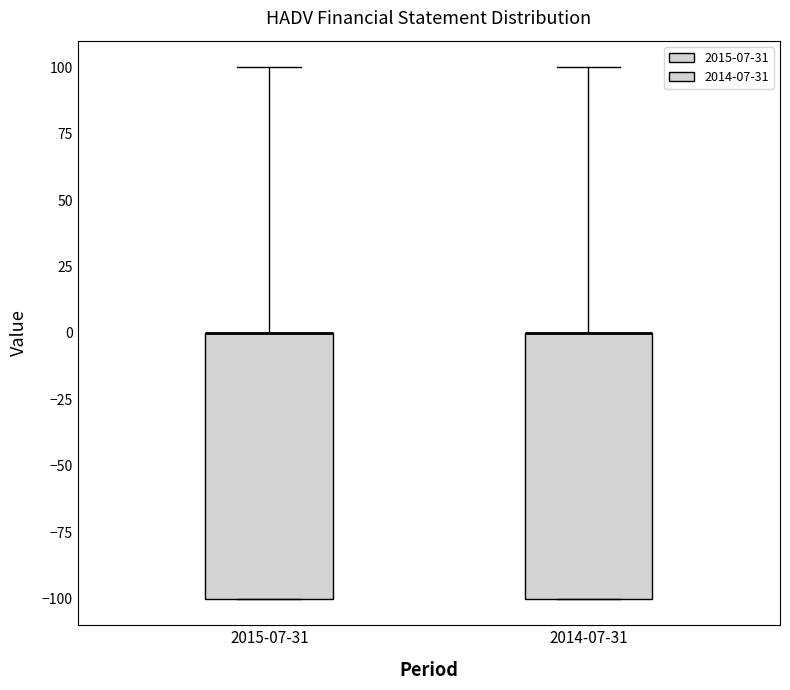

Where does the upper whisker of the box for 2015-07-31 end on the y-axis? The values are not printed on the chart, so give them approximately, as read against the axis.

100